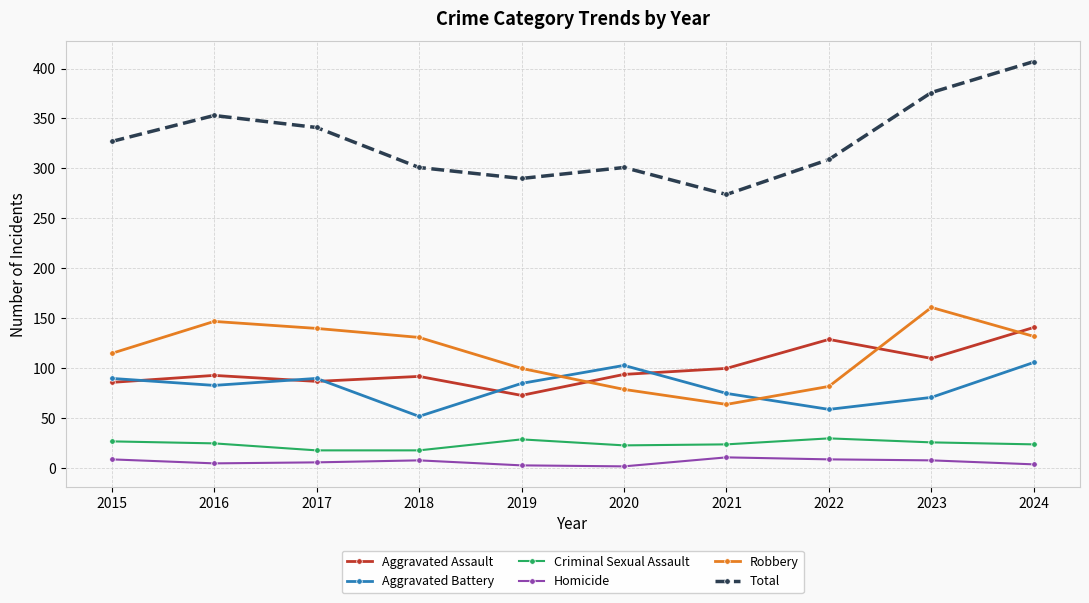

How many lines are shown in the chart?

6